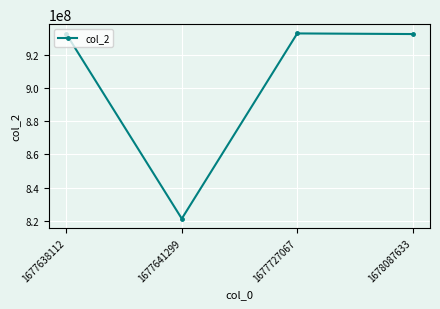

Does the chart display data point markers on the line(s)?

Yes